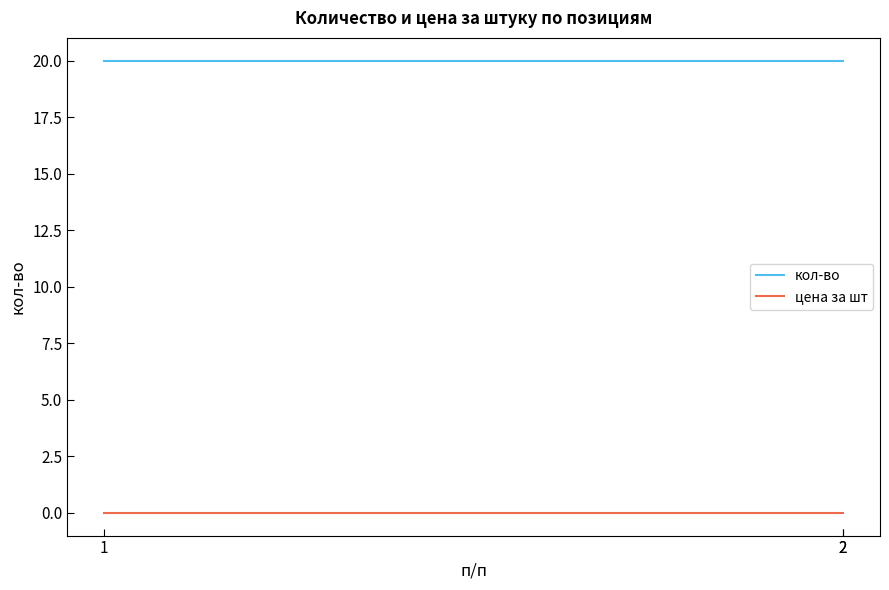

Rank the series by their maximum value, from highest to lowest.

кол-во, цена за шт